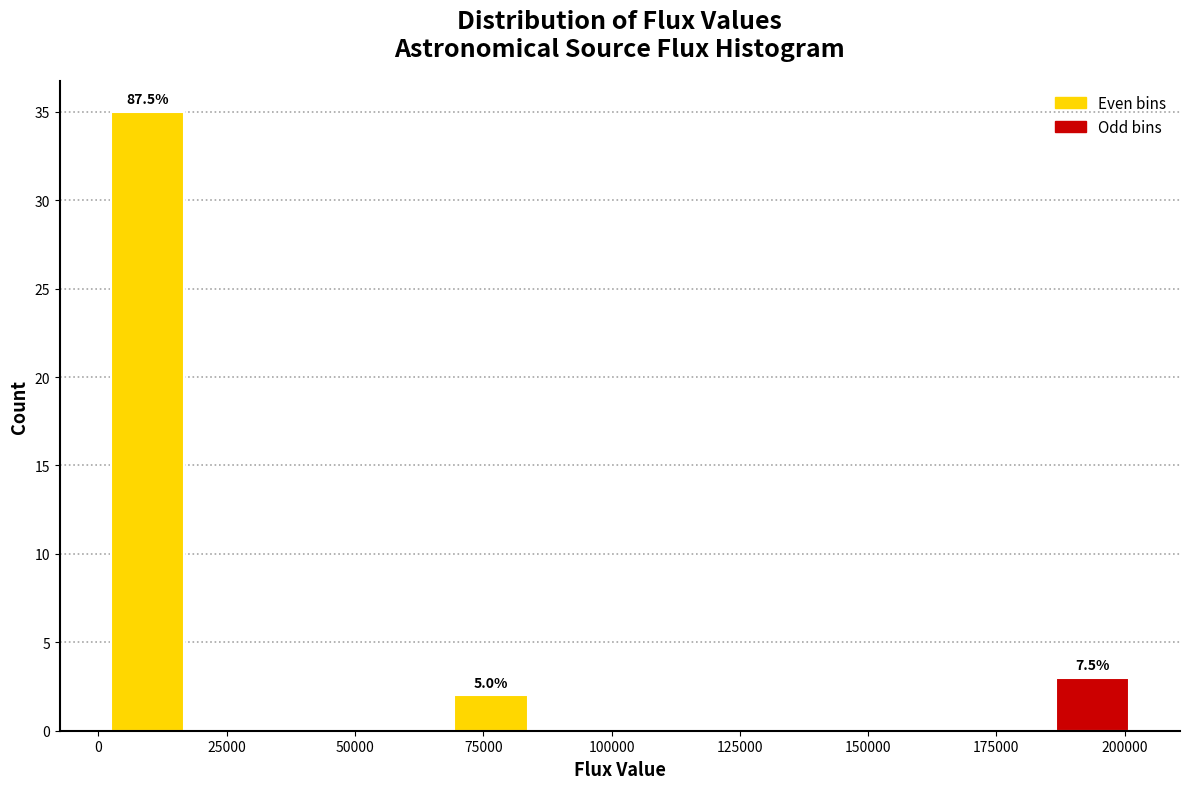

Around what value on the x-axis is the tallest bar? Give the approximate position of its centre, as read against the axis.

10000